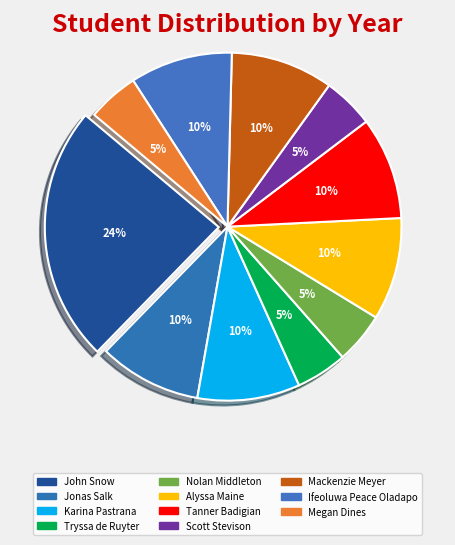

What is the smallest slice in the pie chart?

Tryssa de Ruyter